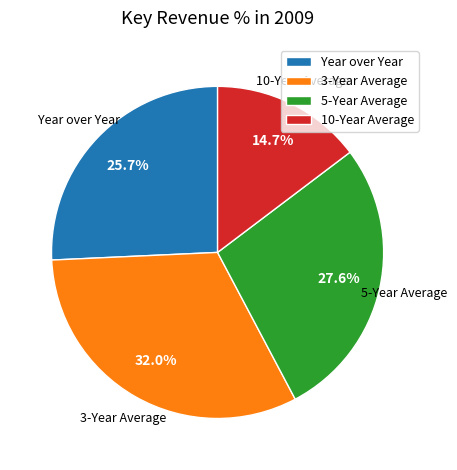

To the nearest percent, what is the difference between the 3-Year Average and 10-Year Average slice percentages?

17%